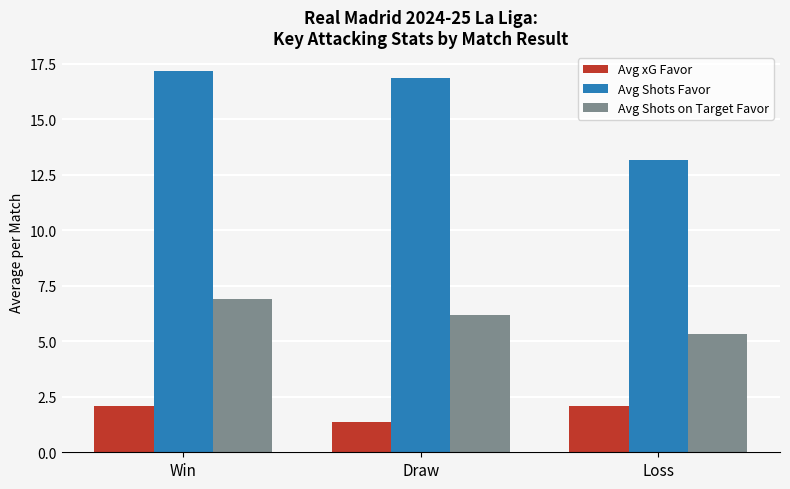

How many data points in Avg Shots Favor are less than 16?

1